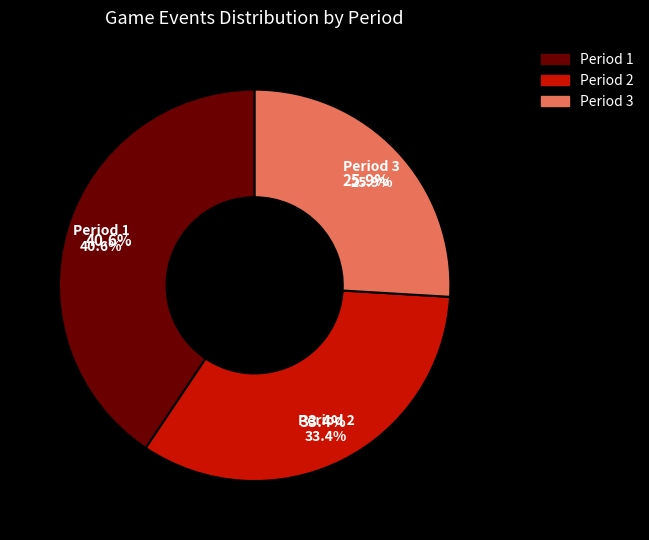

To the nearest percent, what percentage of the pie is Period 3?

26%